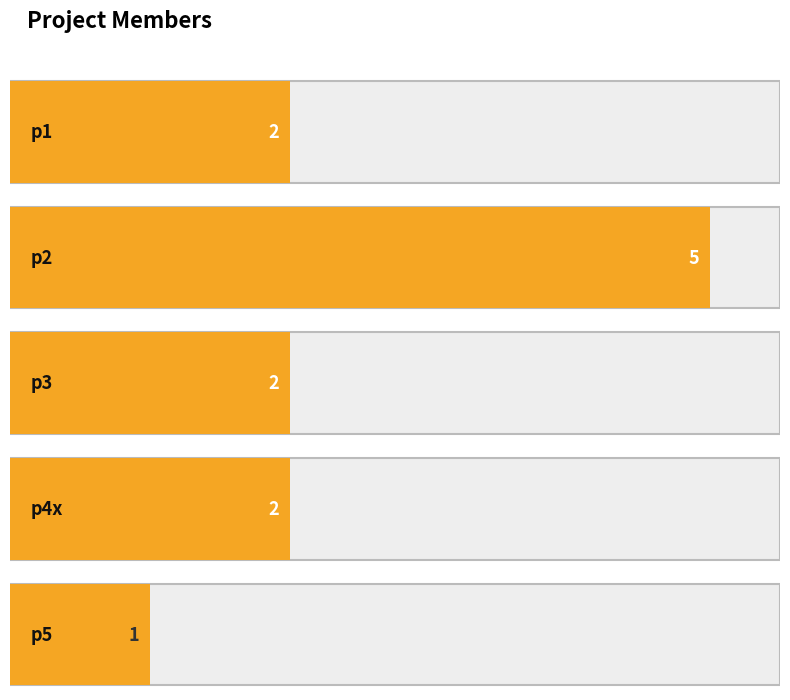

How many distinct data groups are displayed?

1